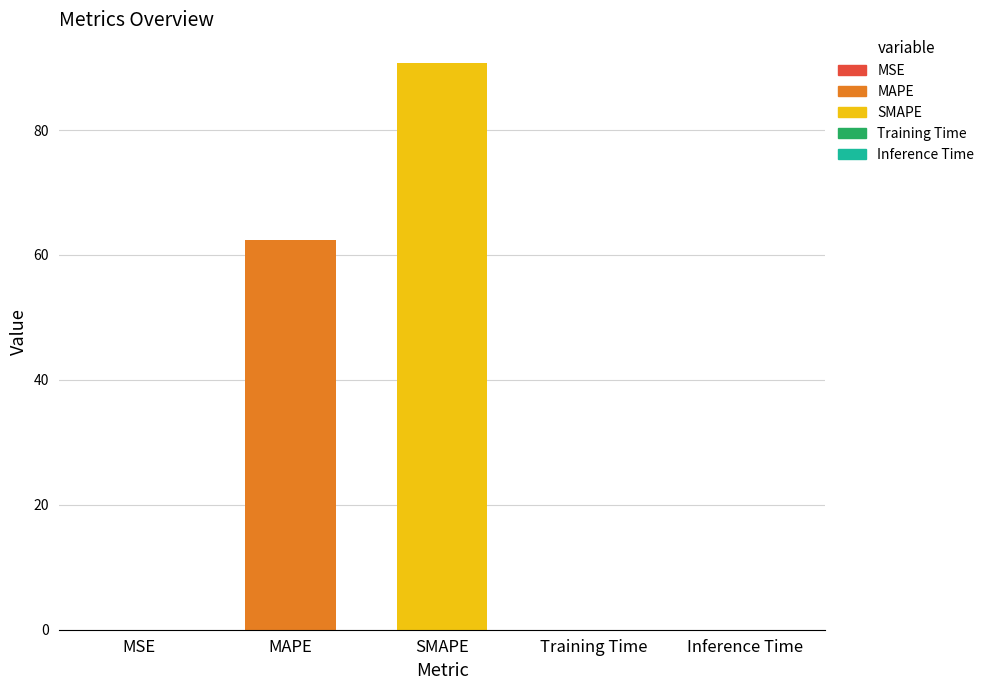

Which category has the highest value across all series?

SMAPE